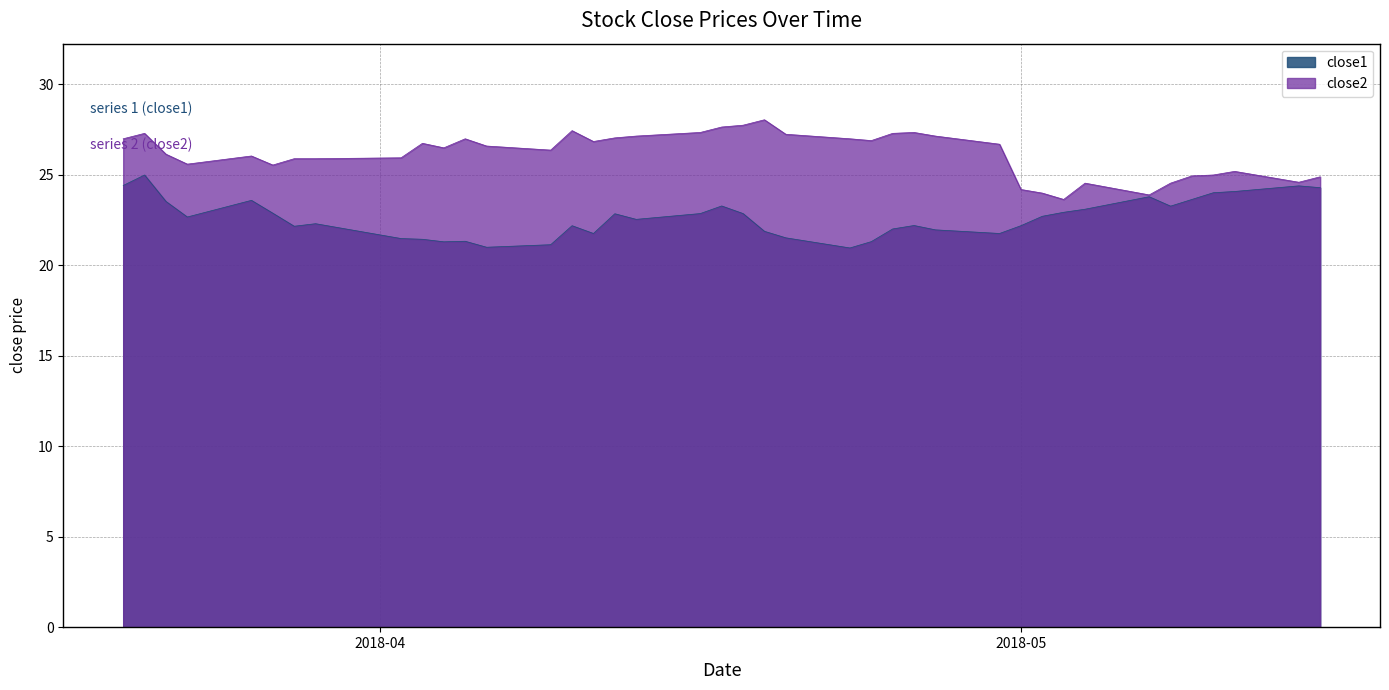

What are all the series names shown in the legend?

close1, close2